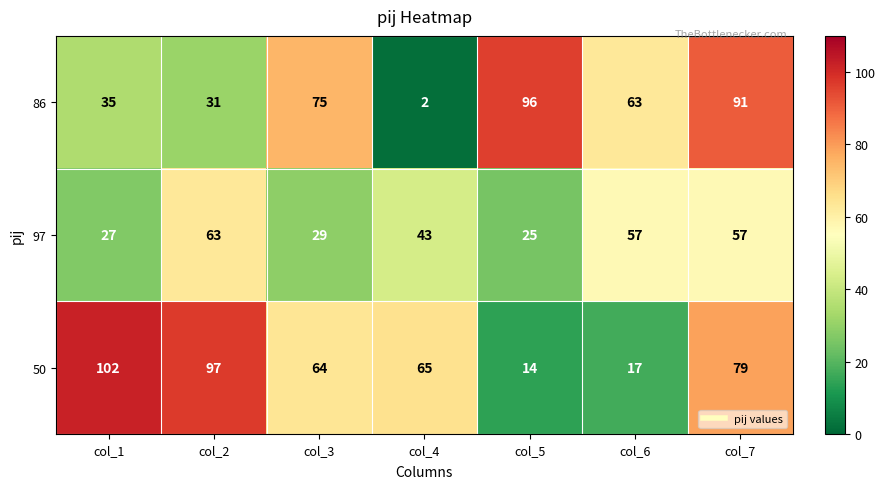

List the series in order of their overall mean, highest first.

50, 86, 97